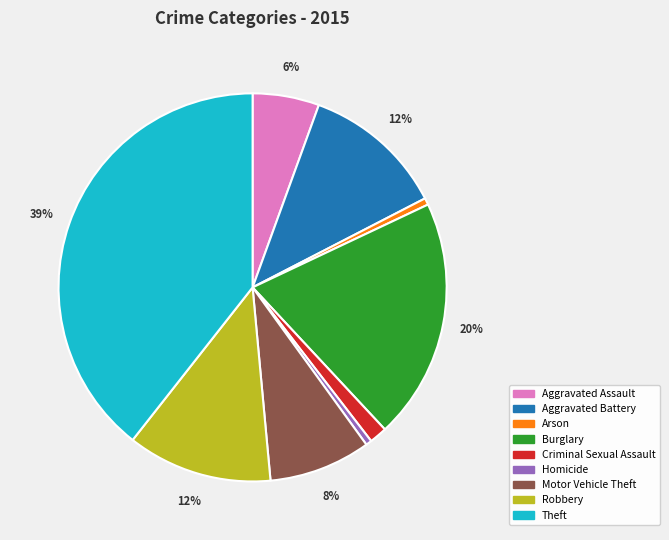

To the nearest percent, what is the difference between the Robbery and Motor Vehicle Theft slice percentages?

4%